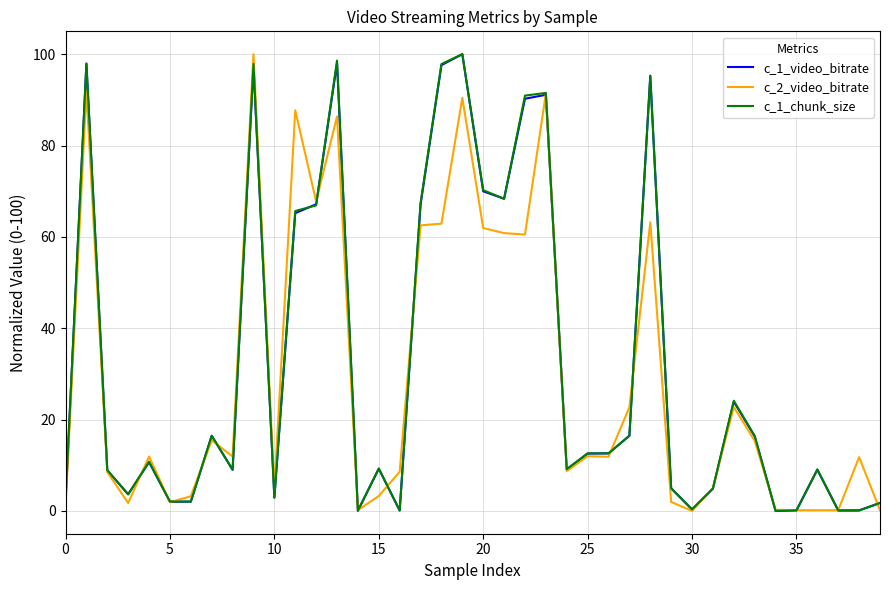

After their last crossing, which series has the higher values: c_1_chunk_size or c_1_video_bitrate?

c_1_video_bitrate